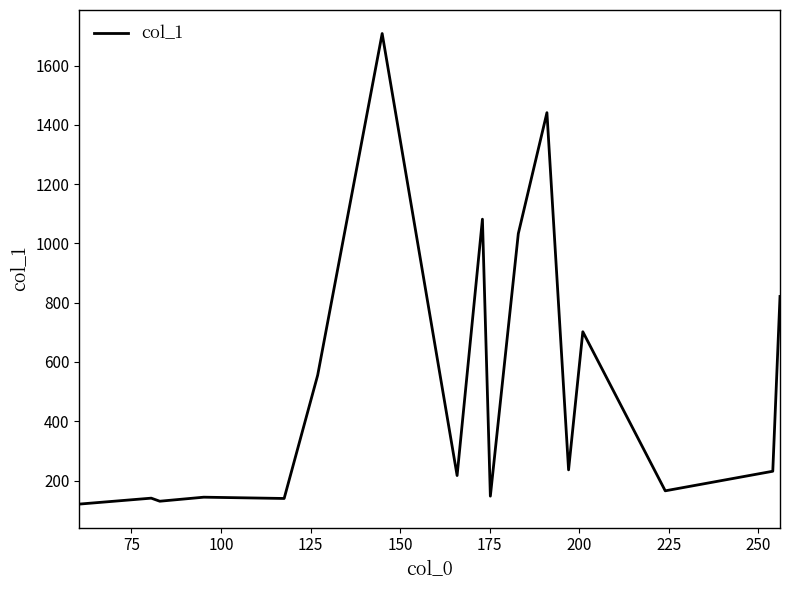

How many values are below 231?

8